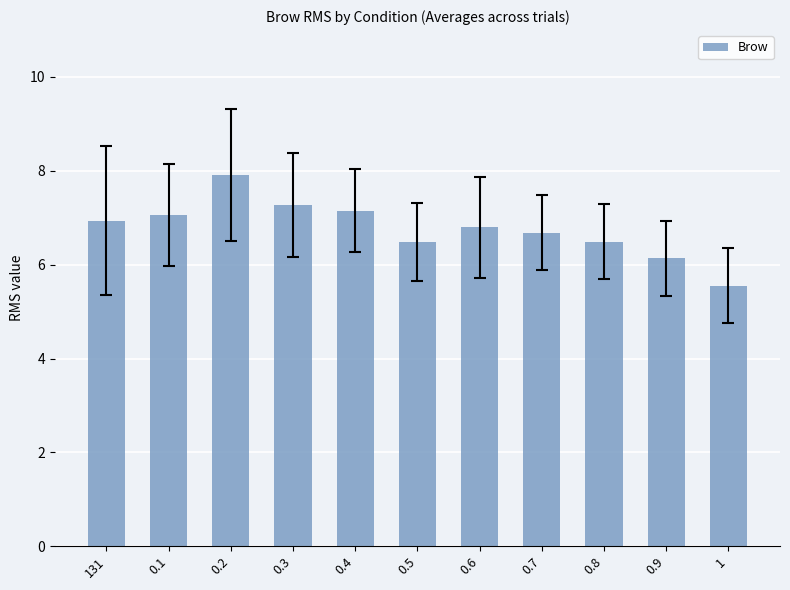

What is the average value?

6.8